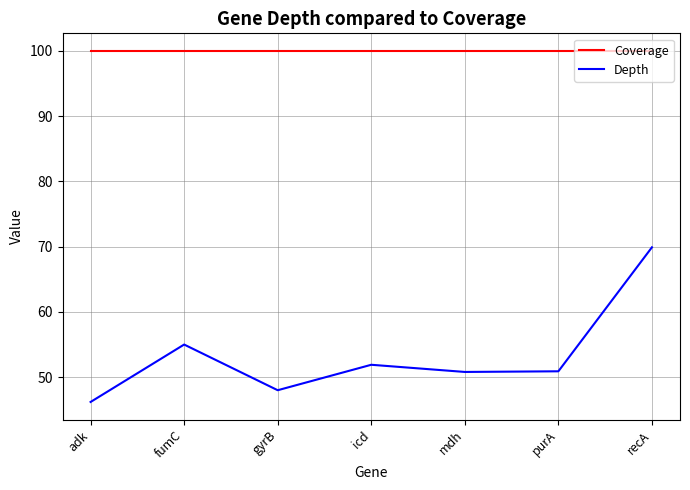

Where is Depth nearest to the value 58?

fumC